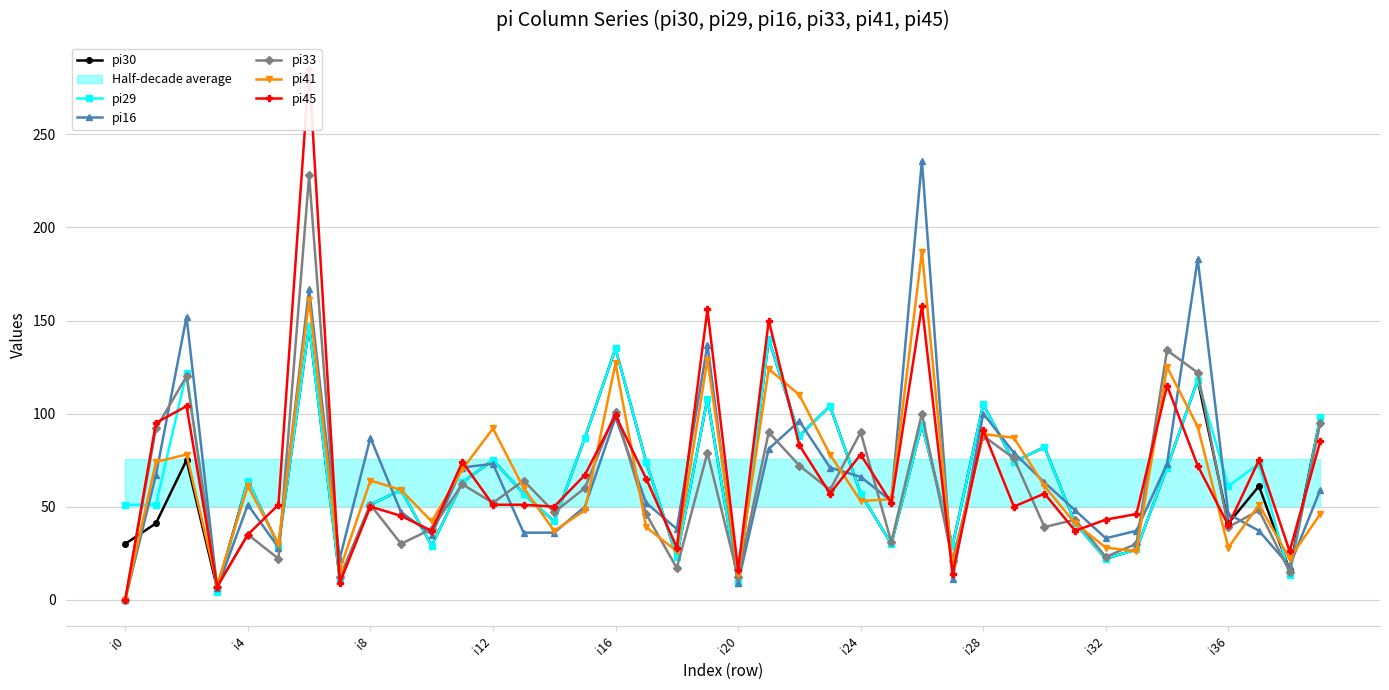

What is the value of the pi33 point at the 30th from the left?

76